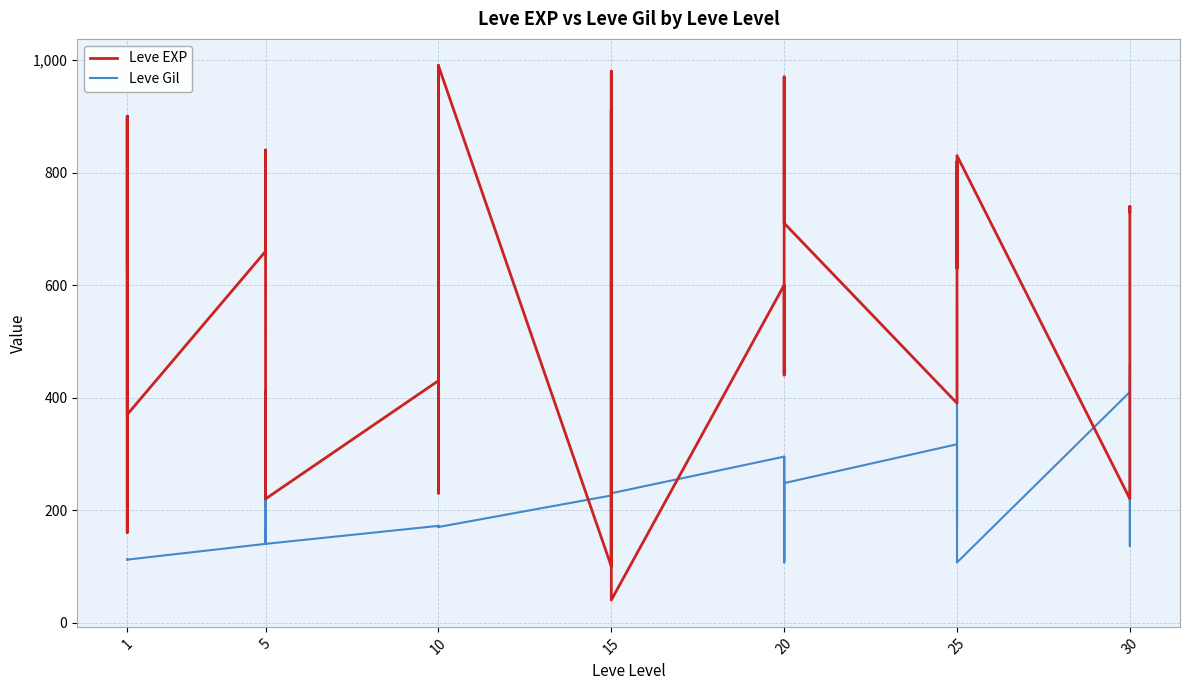

Which series has the widest spread of values?

Leve EXP